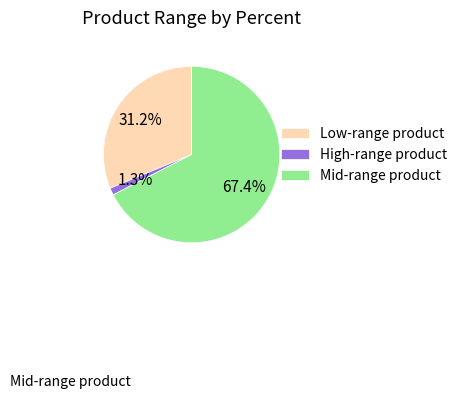

What portion of the pie excludes High-range product?

98.7%